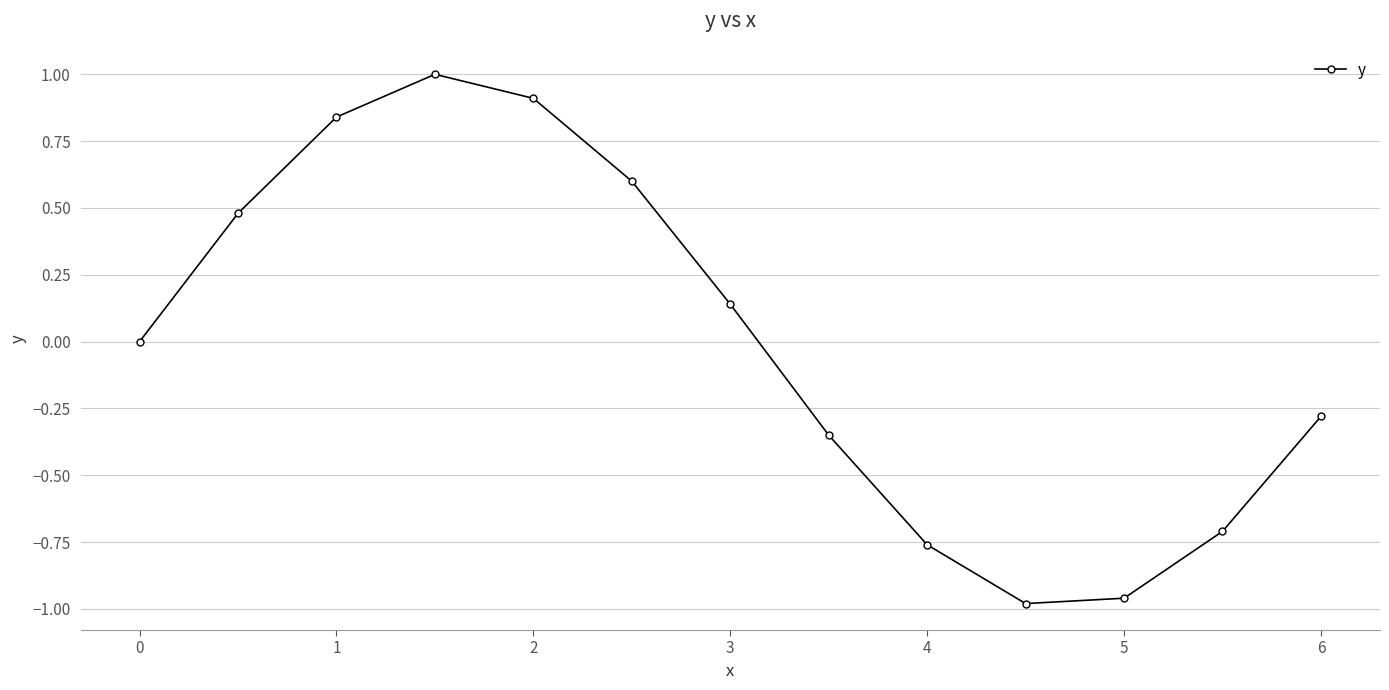

True or false: there are more than 1 points higher than both neighbors.

False